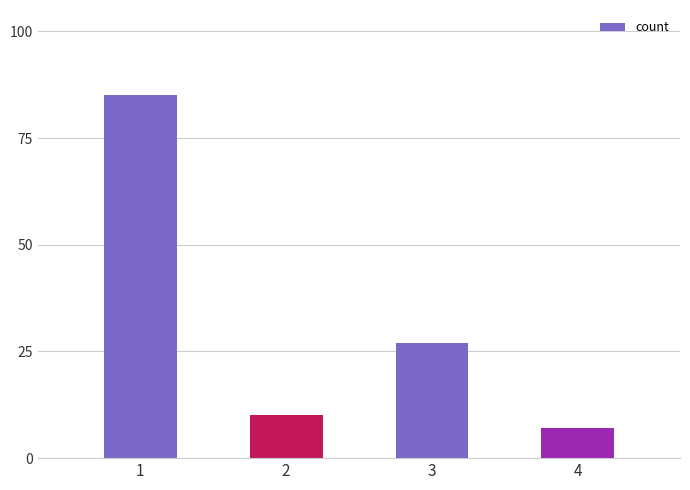

What is the value of the 4th bar from the left?

7